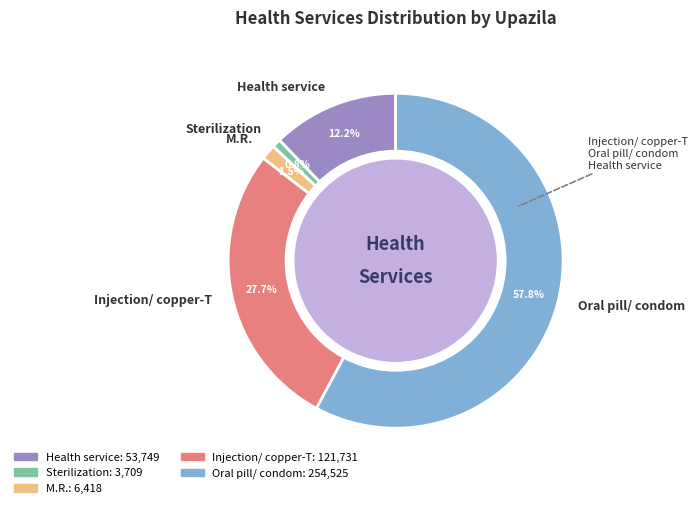

To the nearest percent, what is the difference between the largest and smallest slice percentages?

57%